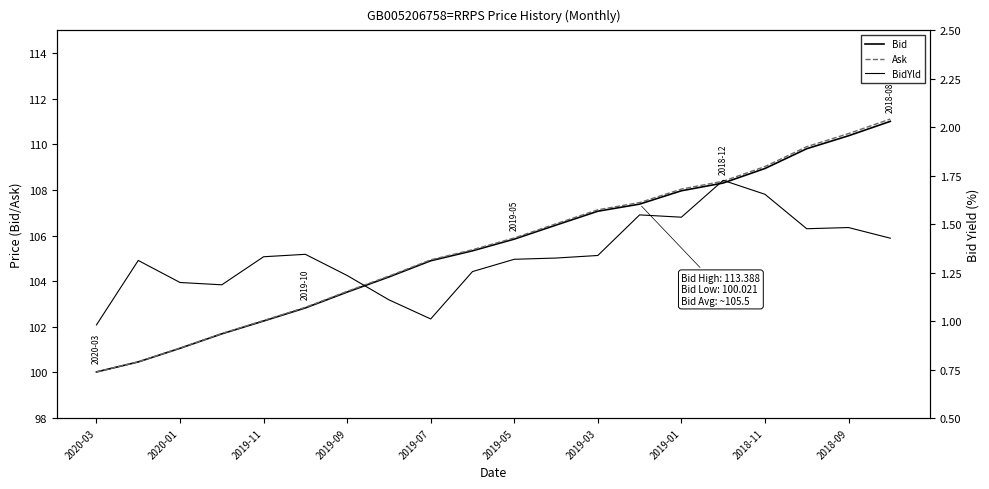

Reading left to right, list all the values displayed in this chart.

Bid: 100.0	100.5	101.1	101.7	102.3	102.8	103.5	104.2	104.9	105.3	105.8	106.5	107.1	107.4	108.0	108.3	108.9	109.8	110.4	111.0
Ask: 100.0	100.5	101.1	101.7	102.3	102.9	103.6	104.2	104.9	105.4	105.9	106.5	107.1	107.4	108.0	108.4	109.0	109.9	110.5	111.1
BidYld: 1.0	1.3	1.2	1.2	1.3	1.3	1.2	1.1	1.0	1.3	1.3	1.3	1.3	1.5	1.5	1.7	1.7	1.5	1.5	1.4